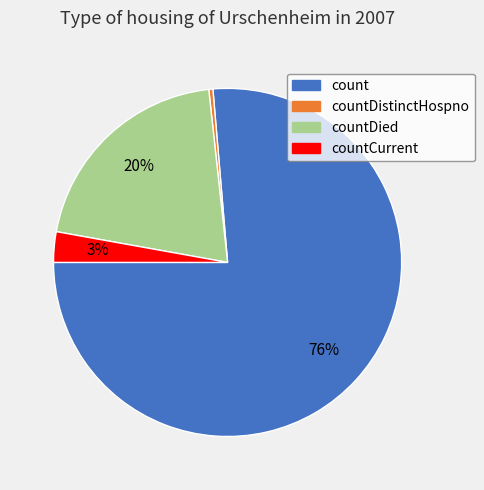

Is there any slice that represents more than half of the pie?

Yes